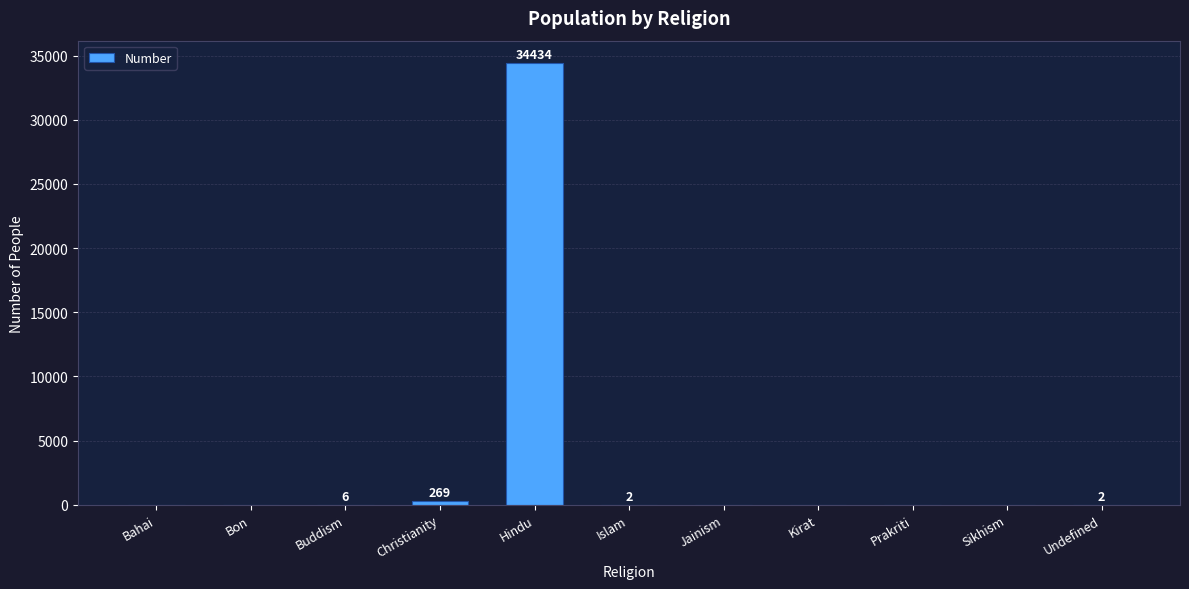

The chart shows a value of 269 at Christianity. True or false?

True